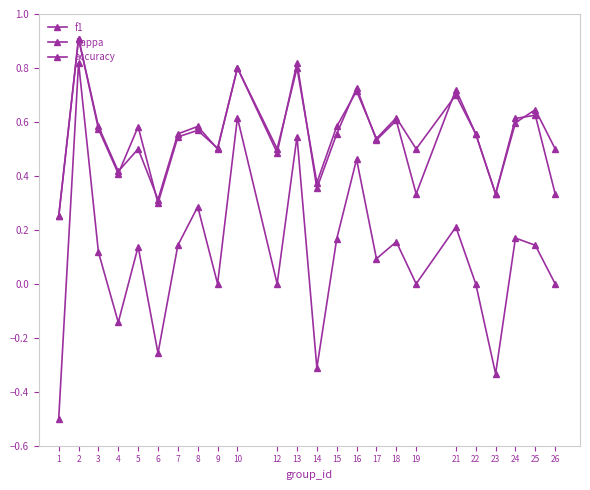

At which label is kappa closest to 0?

9